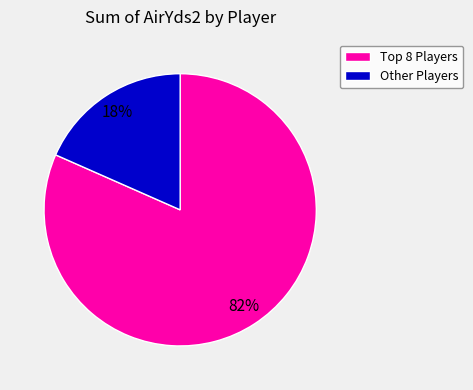

Which slice is the largest?

Top 8 Players